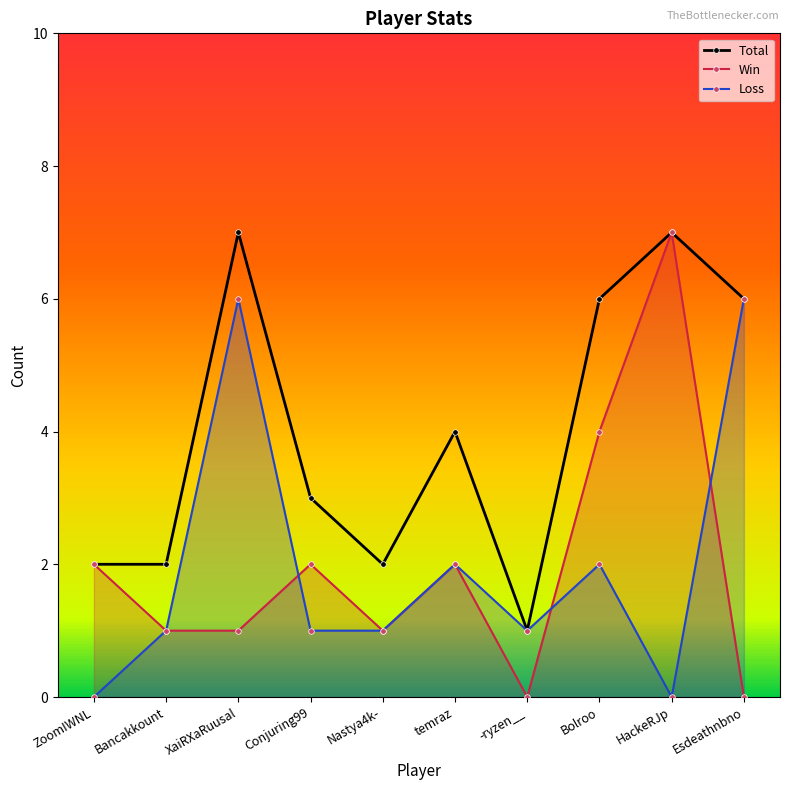

Which series has the widest spread of values?

Win